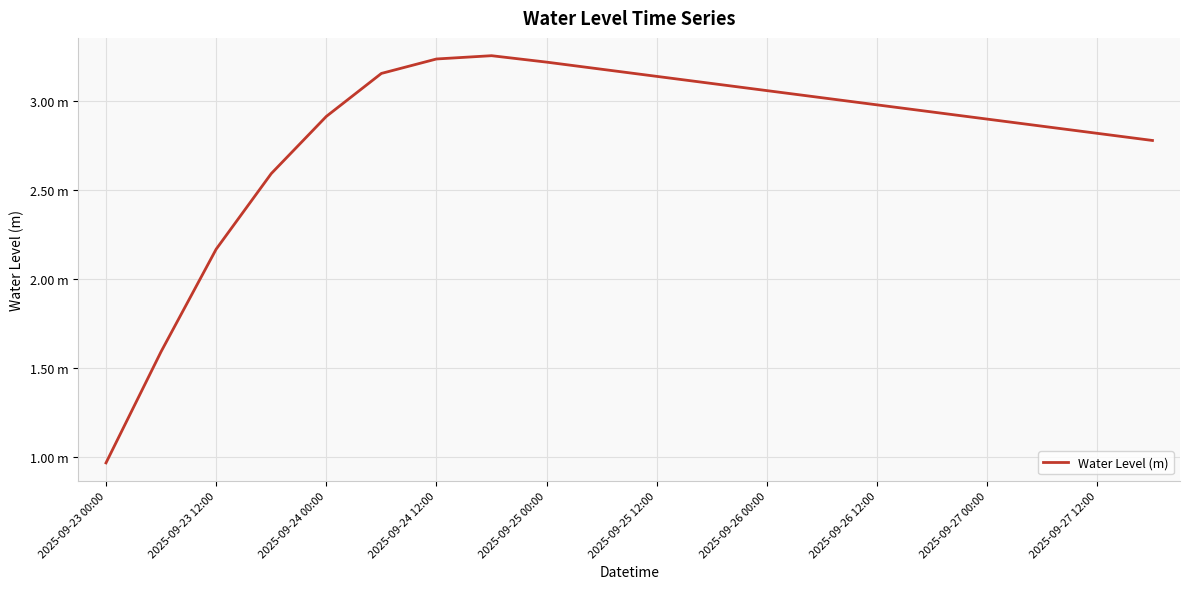

What is the average value?

2.8